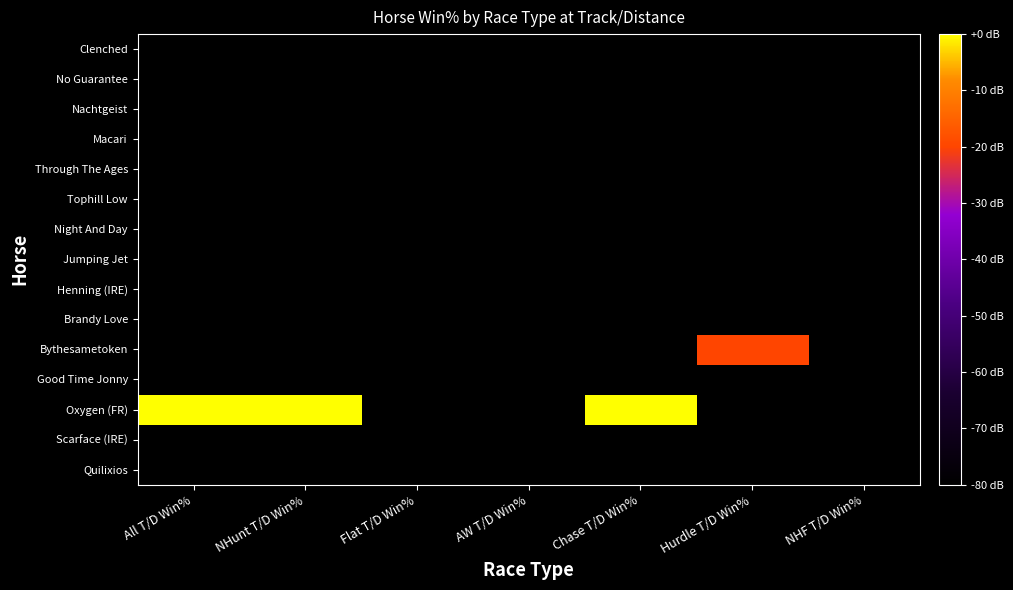

At AW T/D Win%, list the series in order from smallest to largest.

Quilixios, Scarface (IRE), Oxygen (FR), Good Time Jonny, Bythesametoken, Brandy Love, Henning (IRE), Jumping Jet, Night And Day, Tophill Low, Through The Ages, Macari, Nachtgeist, No Guarantee, Clenched